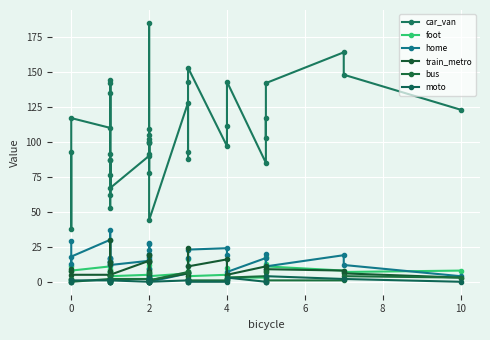

True or false: train_metro and moto cross at least once.

False